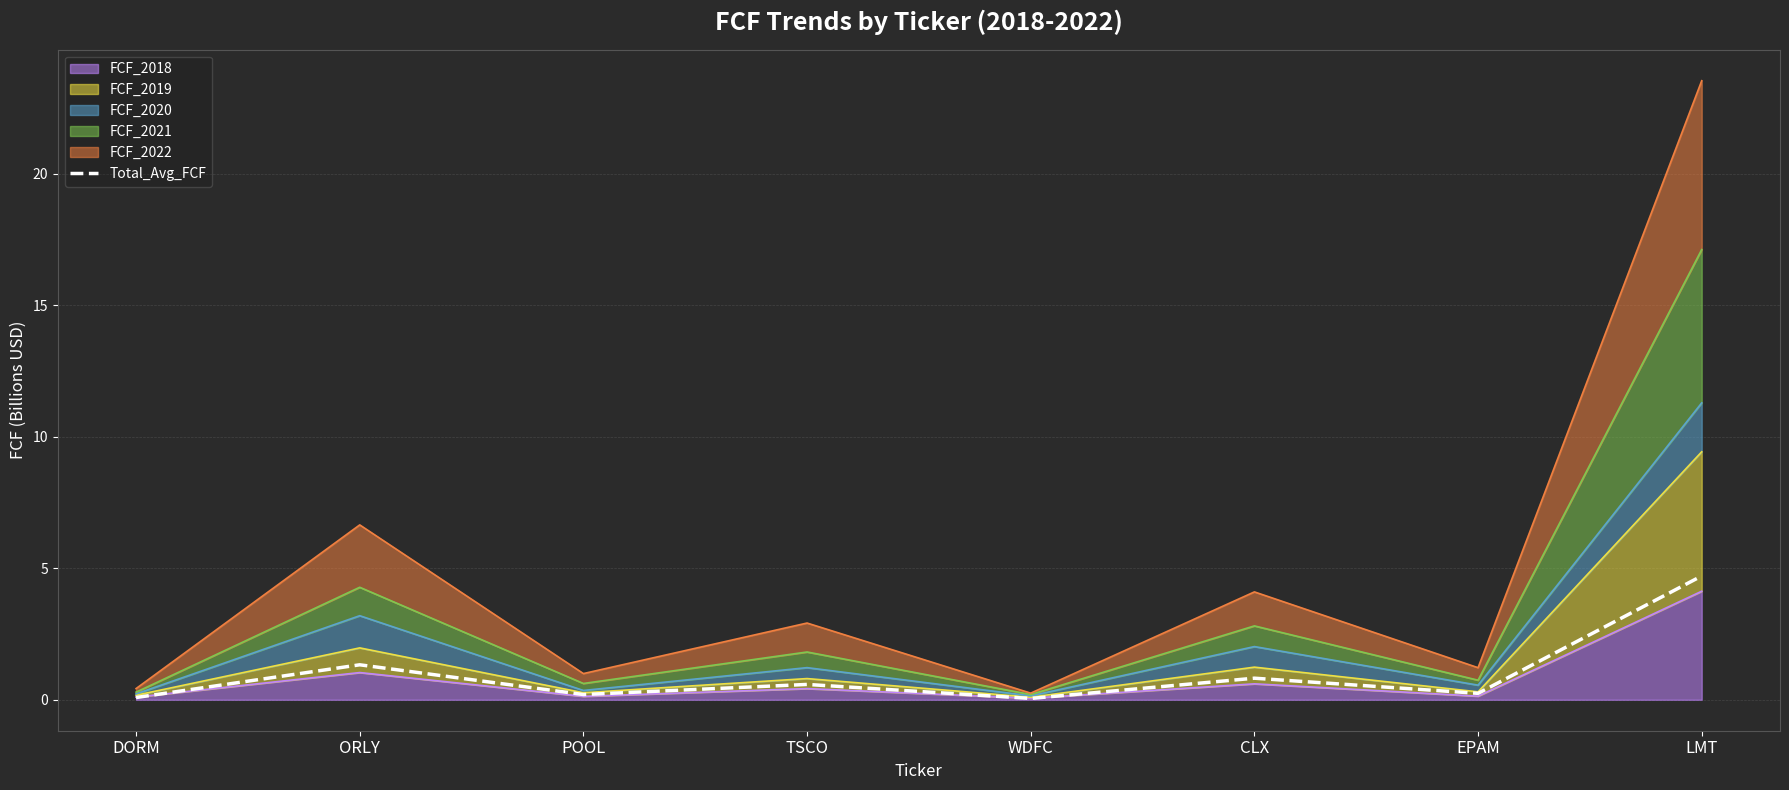

Read the value at ORLY.

1.3